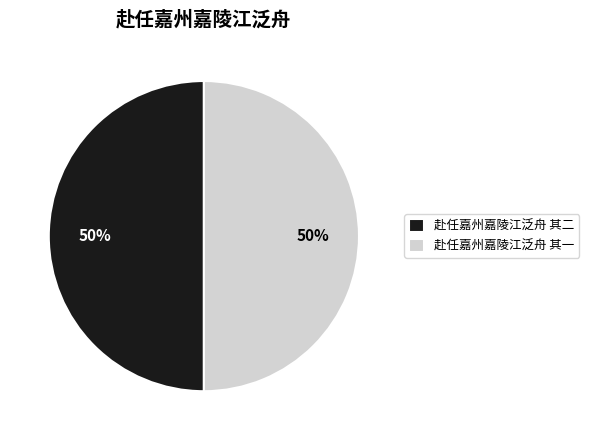

How many segments does this pie chart have?

2